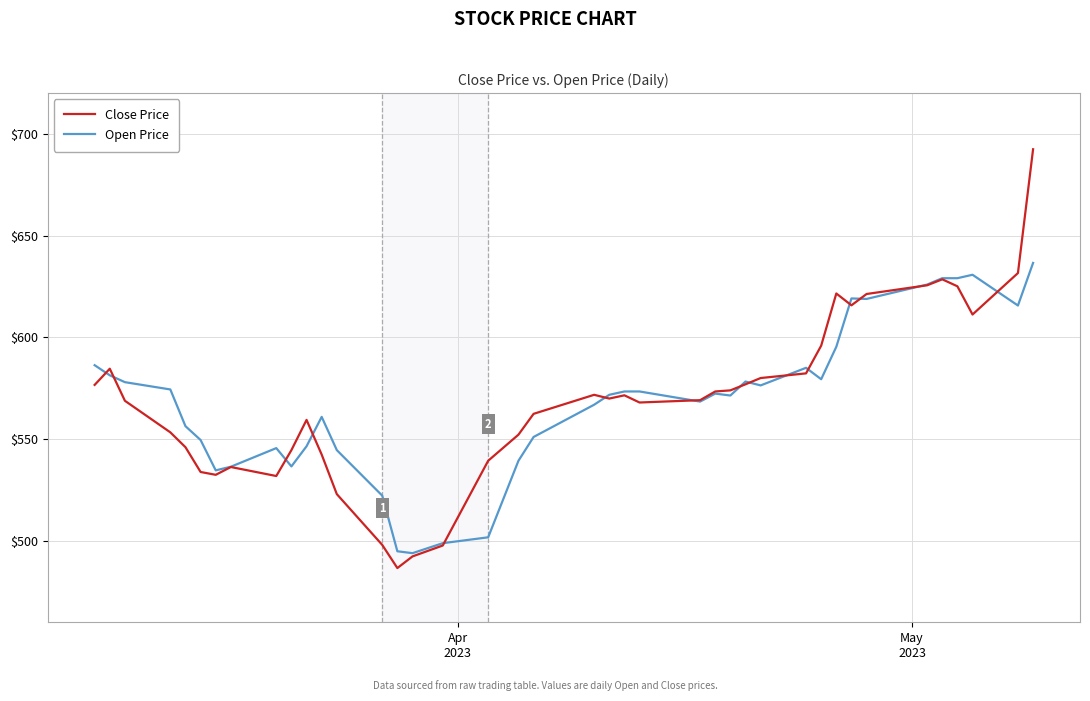

What is the maximum value for Close Price?

692.4